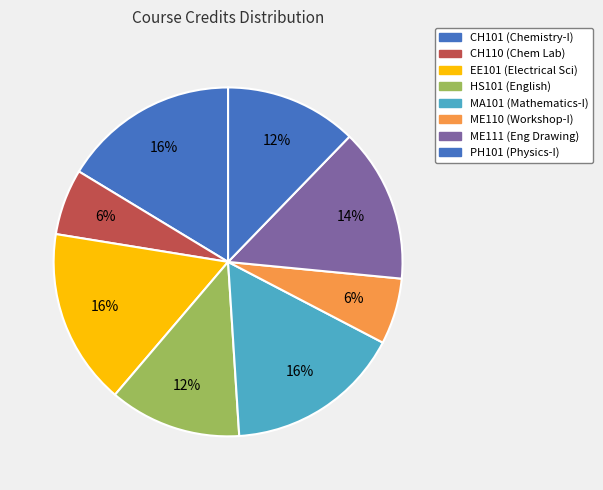

How many segments does this pie chart have?

8